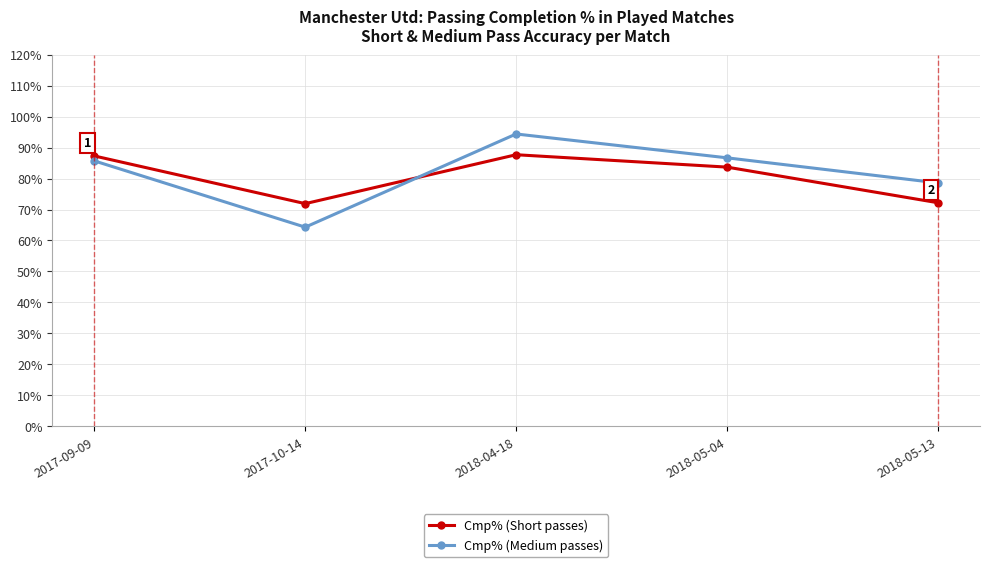

What is the label of the 1st point from the left?

2017-09-09